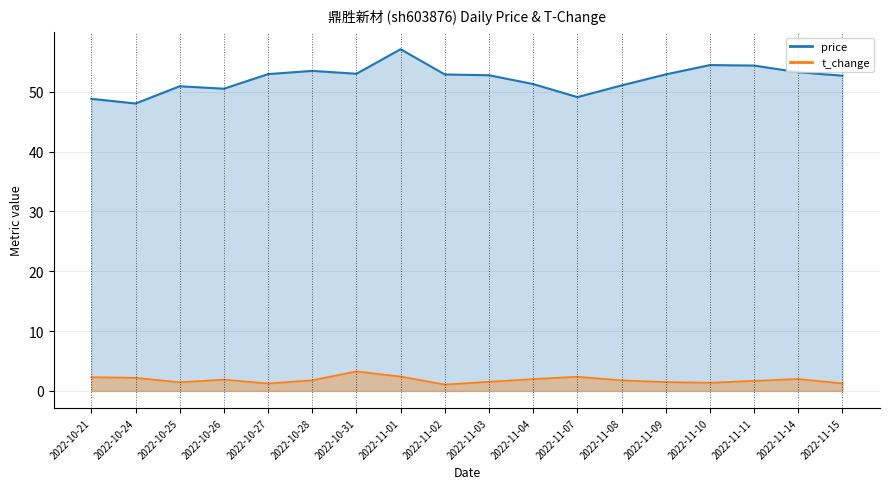

True or false: price and t_change cross at least once.

False